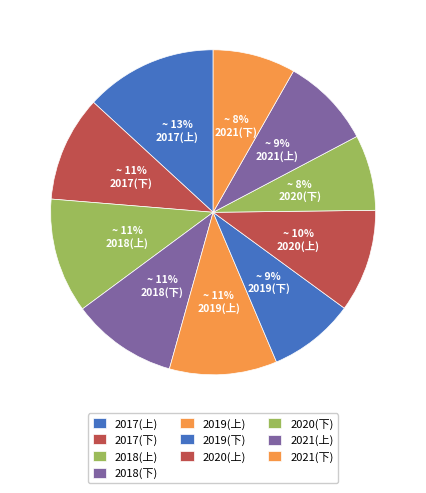

What is the largest slice in the pie chart?

2017(上)